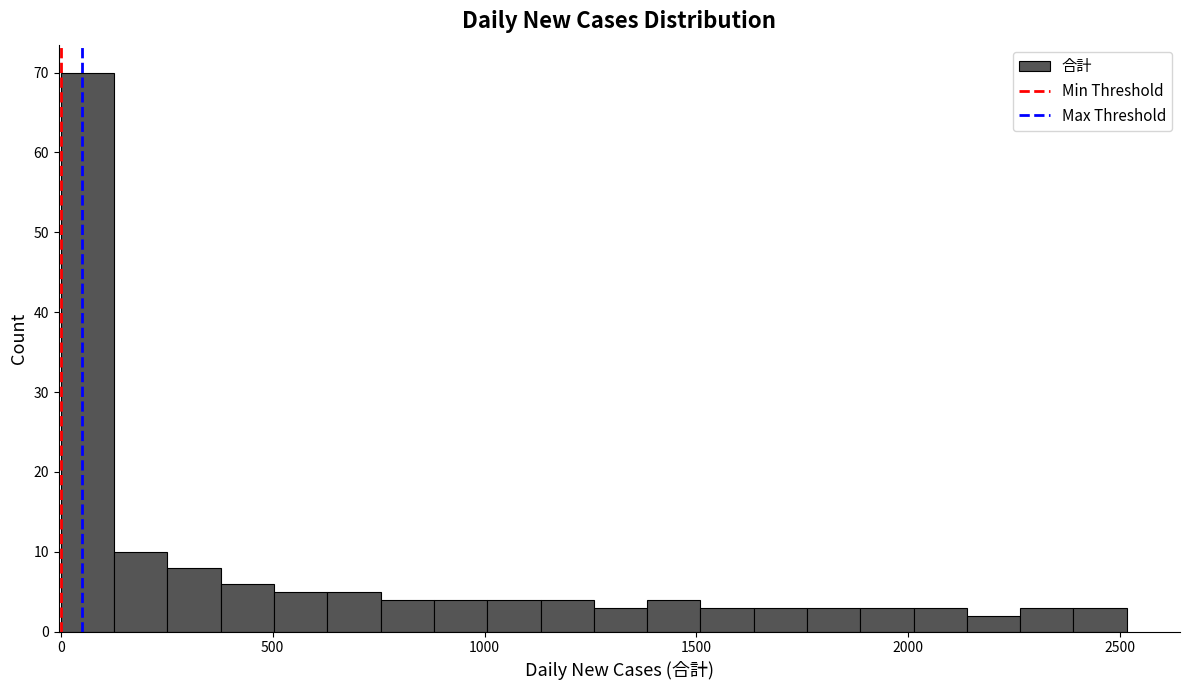

Read against the x-axis, roughly where is the centre of the tallest bar?

50